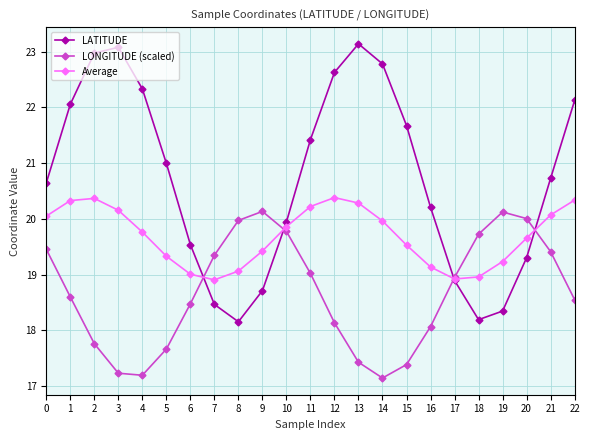

Where do Average and LONGITUDE (scaled) first cross each other?

6 and 7